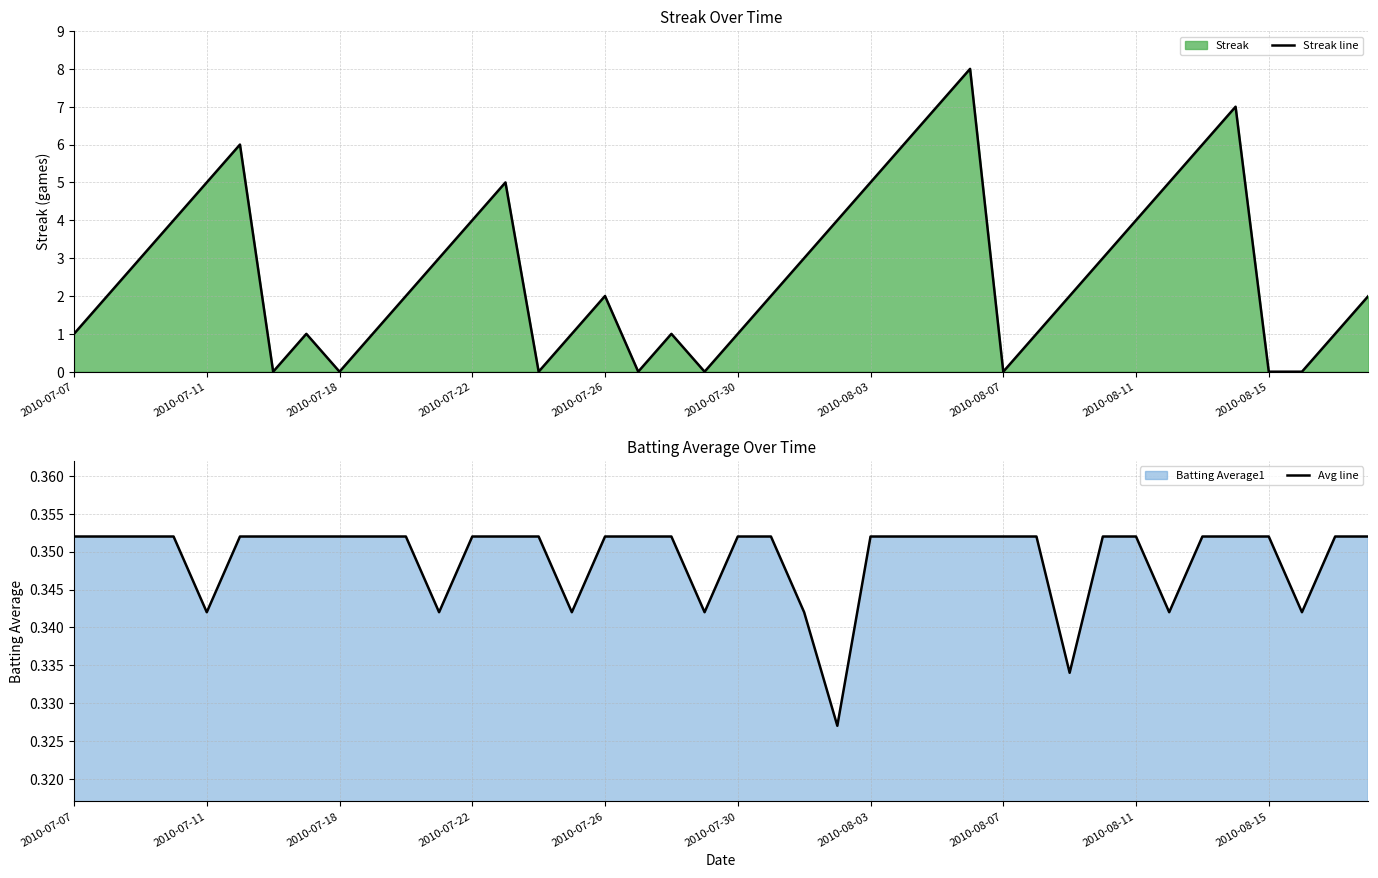

The value of Avg line at 31 is 0.6. True or false?

False